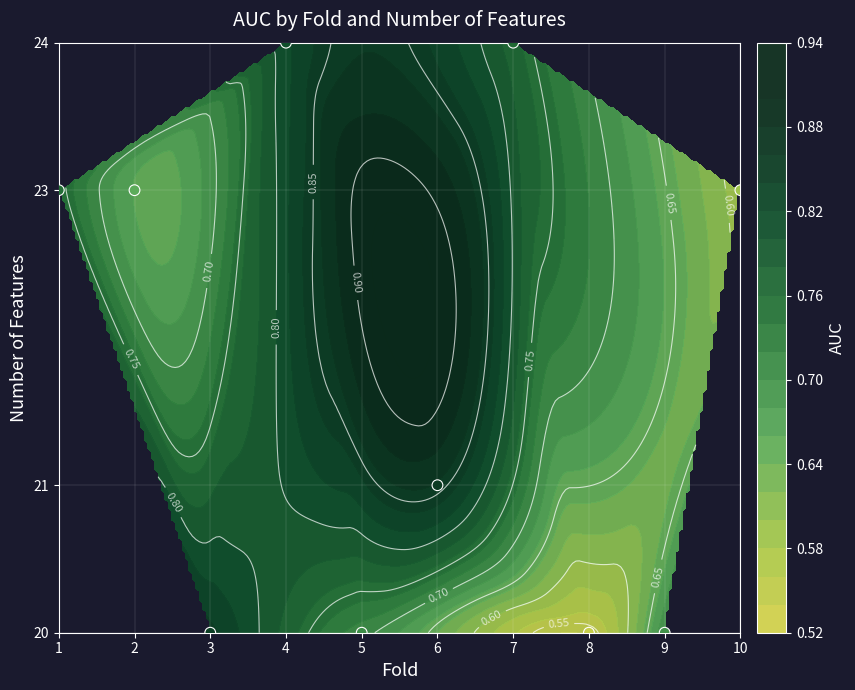

How many data points does each series have?

10